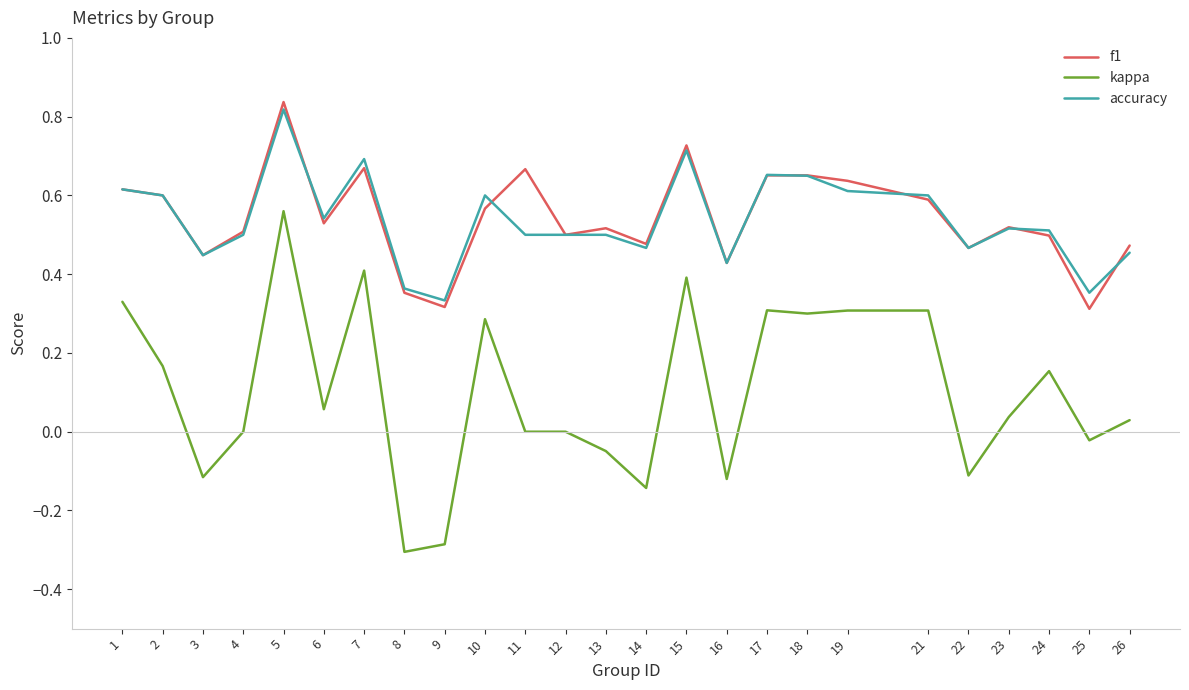

How many categories are shown in the chart?

25